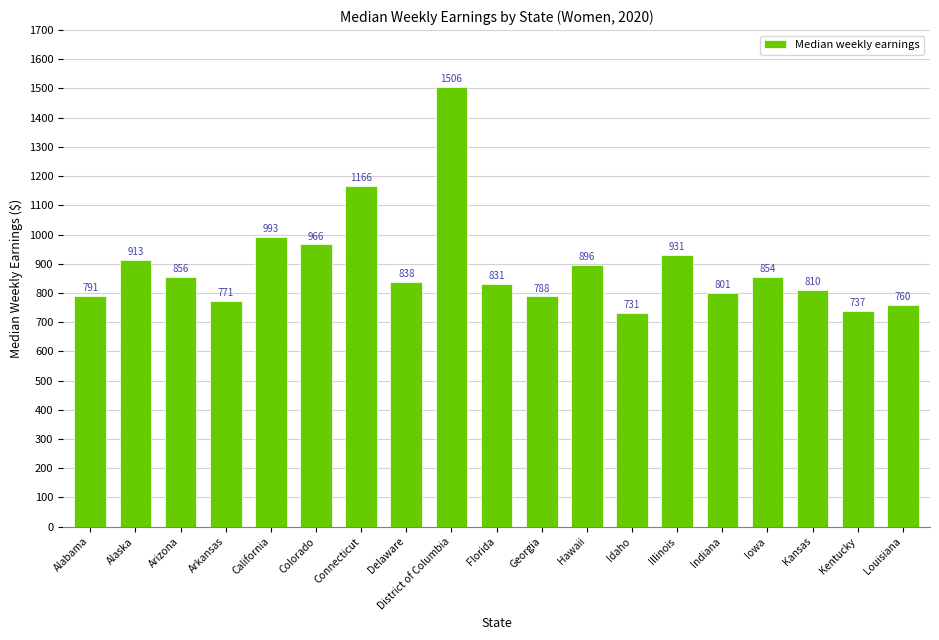

Reading left to right, extract all data points from this chart.

791	913	856	771	993	966	1166	838	1506	831	788	896	731	931	801	854	810	737	760